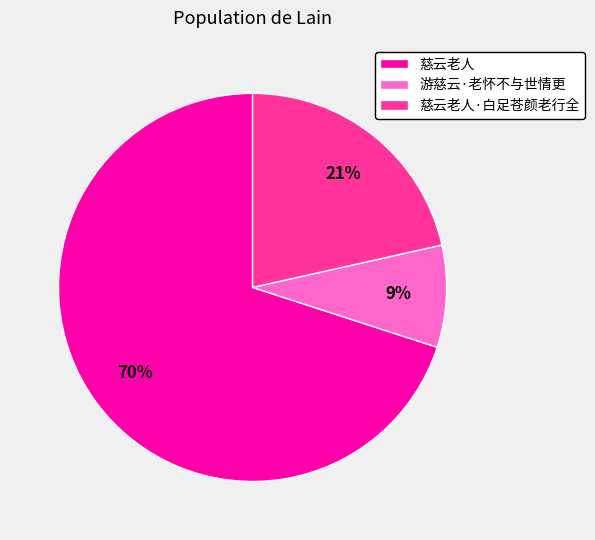

What is the largest slice in the pie chart?

慈云老人